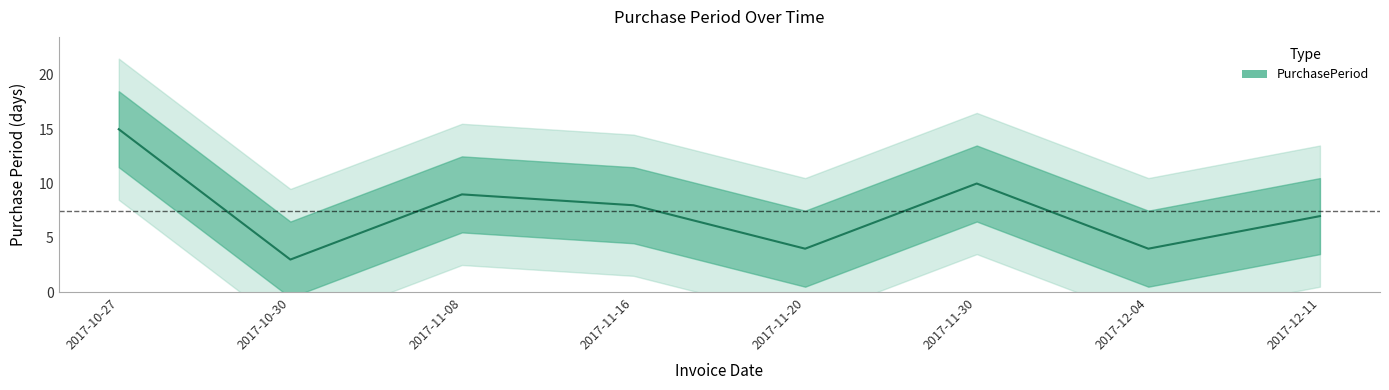

Which has a higher value, 2017-10-30 or 2017-11-16?

2017-11-16